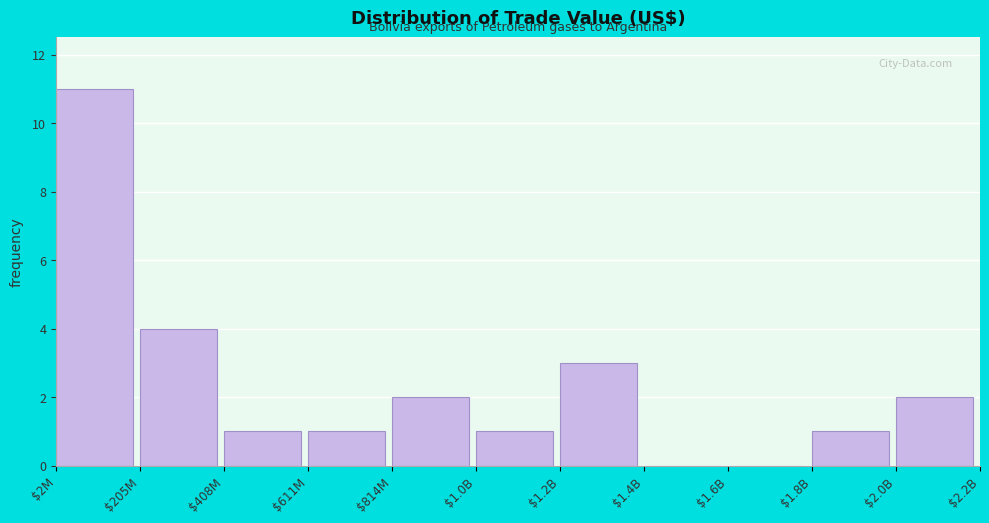

What is the sum of all values?

26